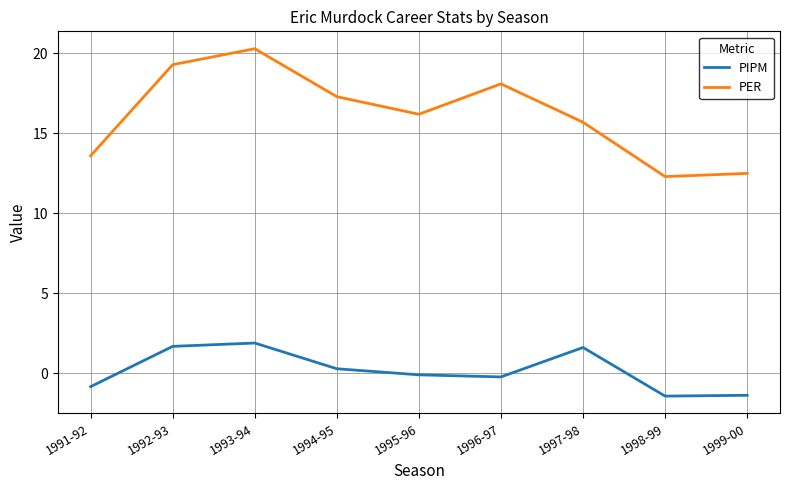

Which series has the widest spread of values?

PER